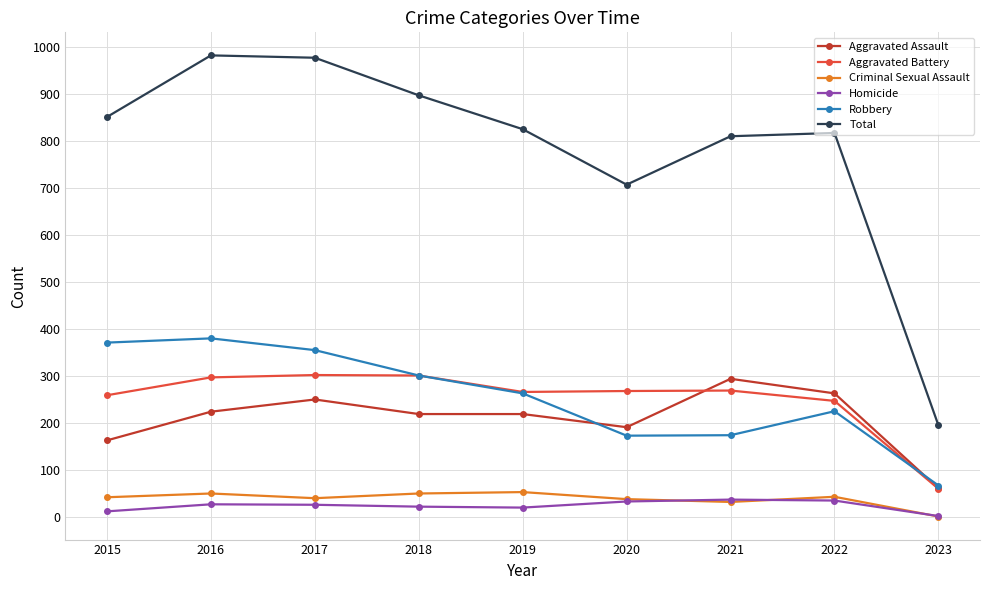

True or false: Criminal Sexual Assault and Robbery cross at least once.

False